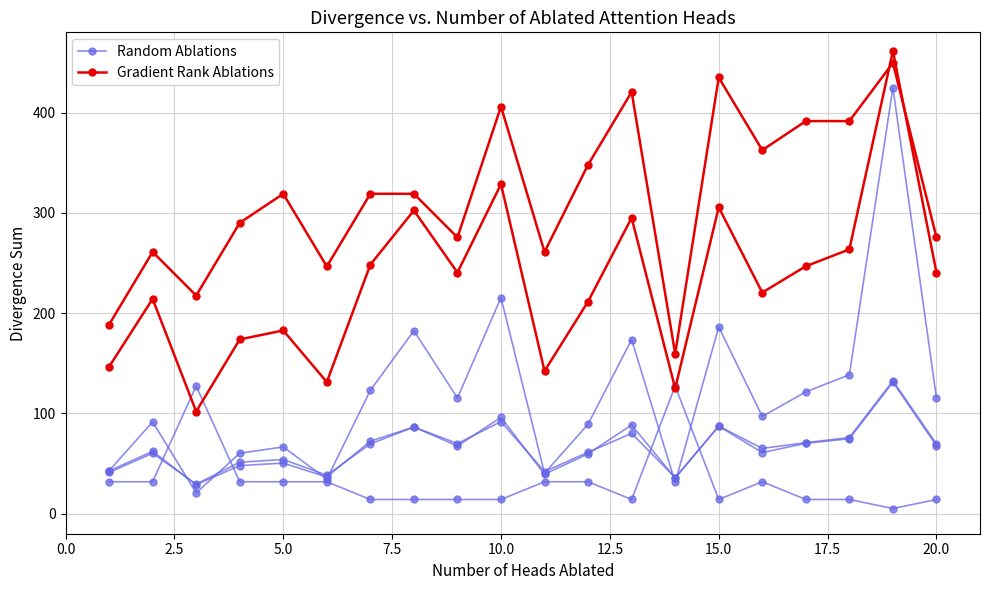

Is the value of Random Ablations at 12.5 greater than the value of Gradient Rank Ablations at 22.5?

No